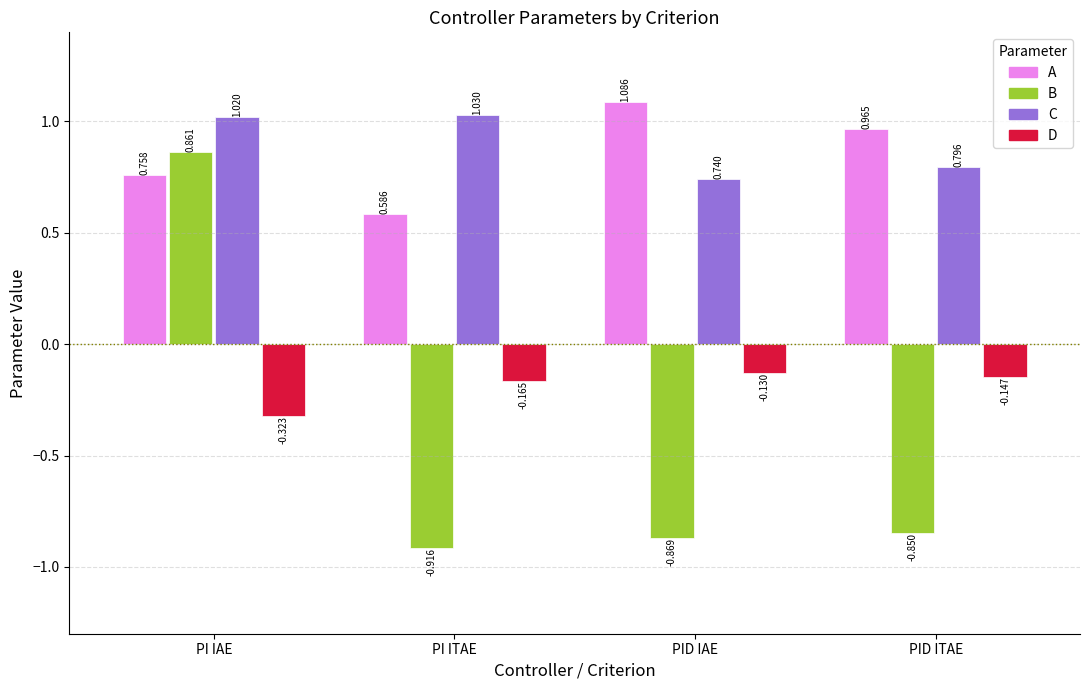

Which series has the widest spread of values?

B